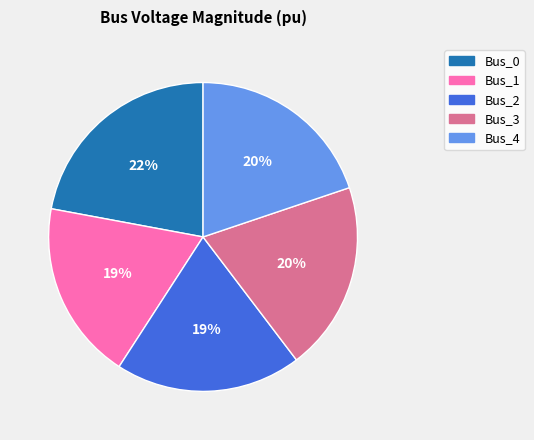

Which category has the biggest portion of the pie?

Bus_0